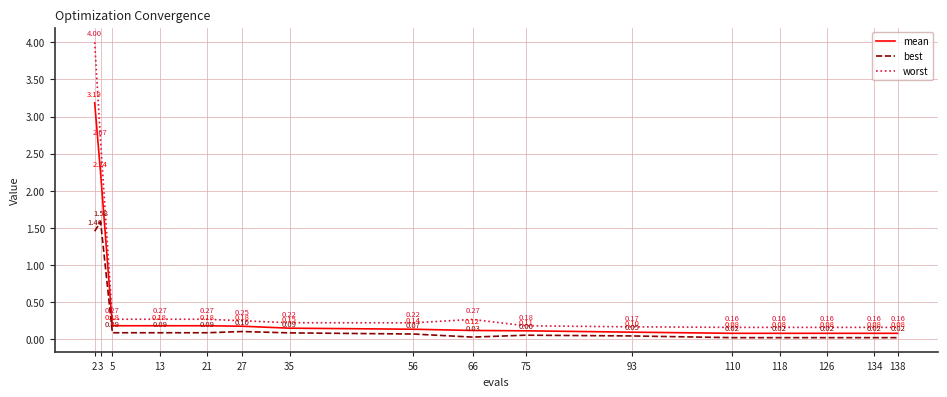

What are all the series names shown in the legend?

mean, best, worst